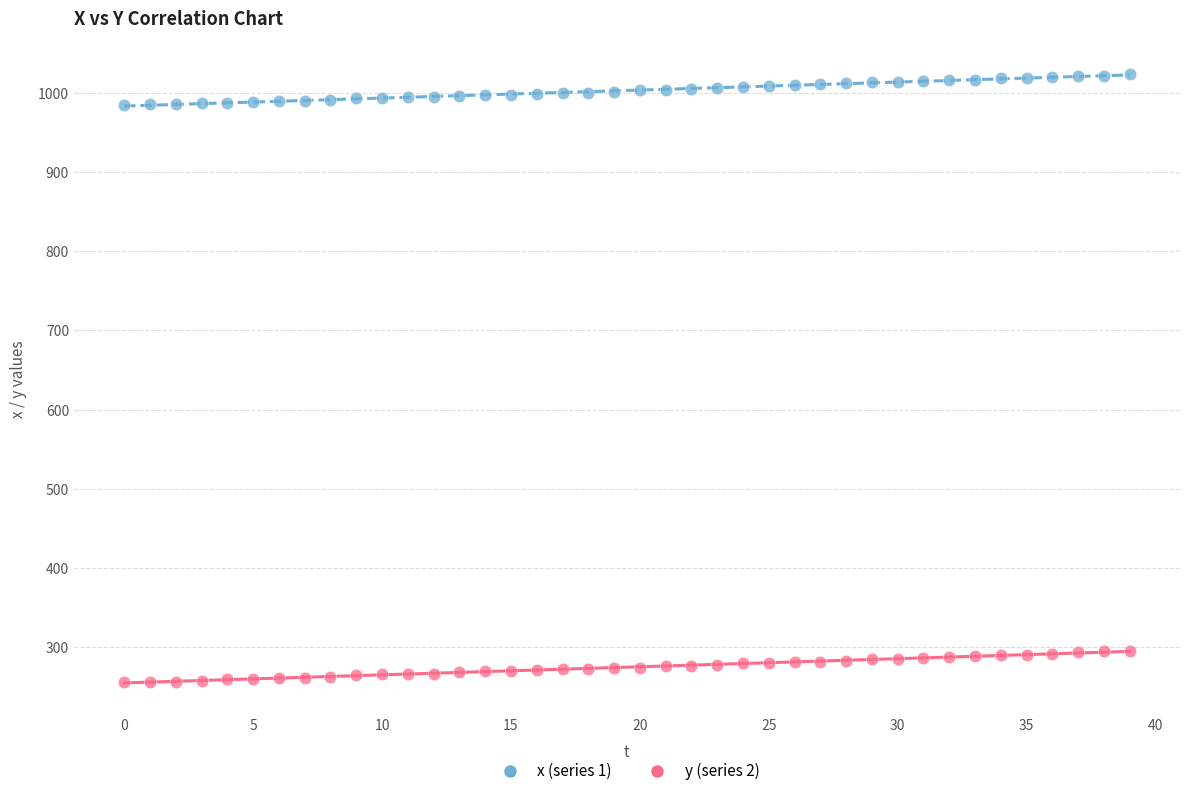

Which series contains the lowest Y value?

y (series 2)